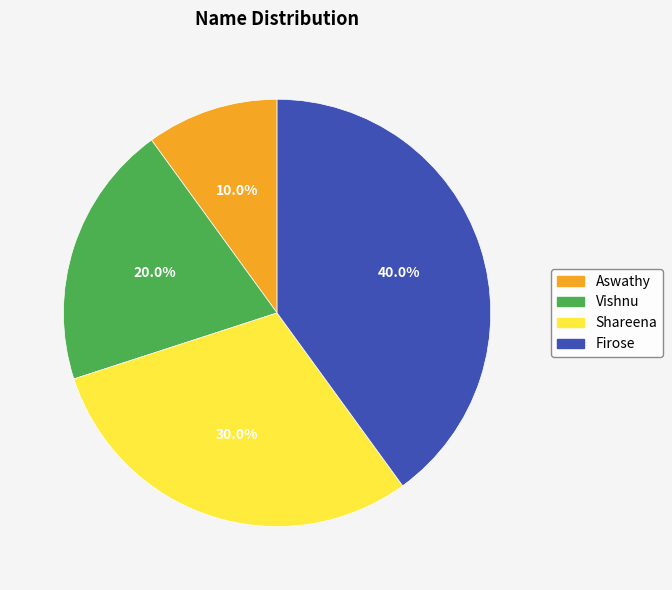

Does Shareena account for over 50% of the chart?

No